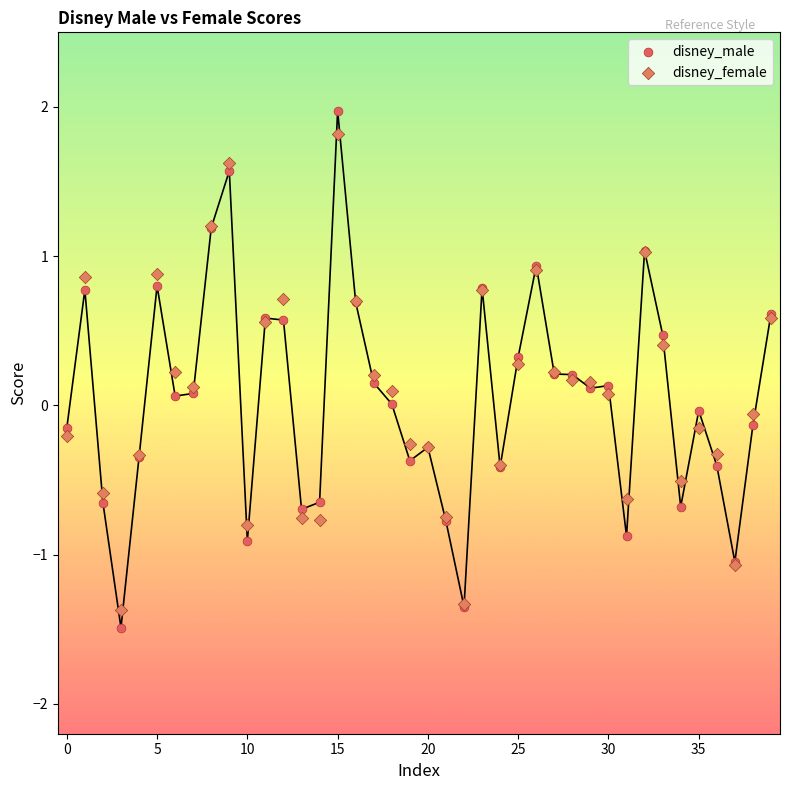

What are all the series names shown in the legend?

disney_male, disney_female